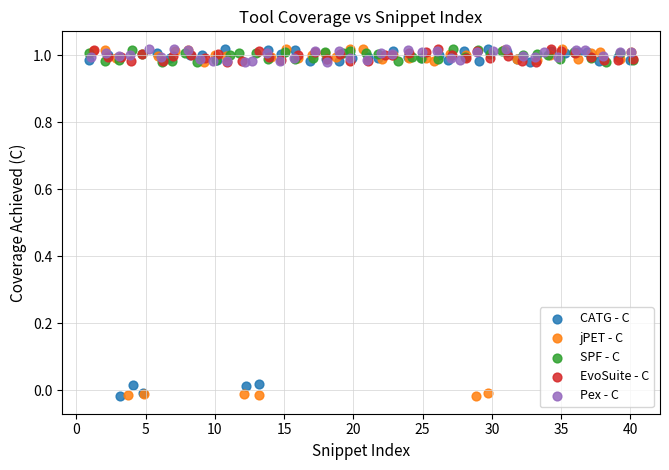

What are all the series names shown in the legend?

CATG - C, jPET - C, SPF - C, EvoSuite - C, Pex - C